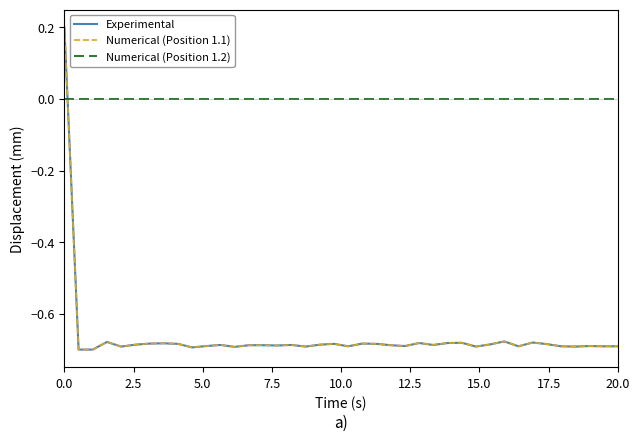

True or false: Numerical (Position 1.1) and Numerical (Position 1.2) intersect in this chart.

True